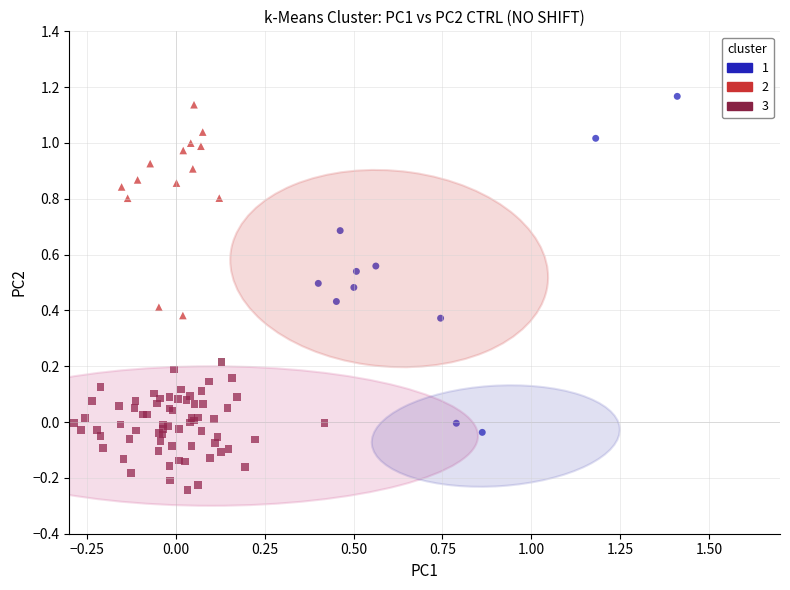

Which series contains the lowest Y value?

3